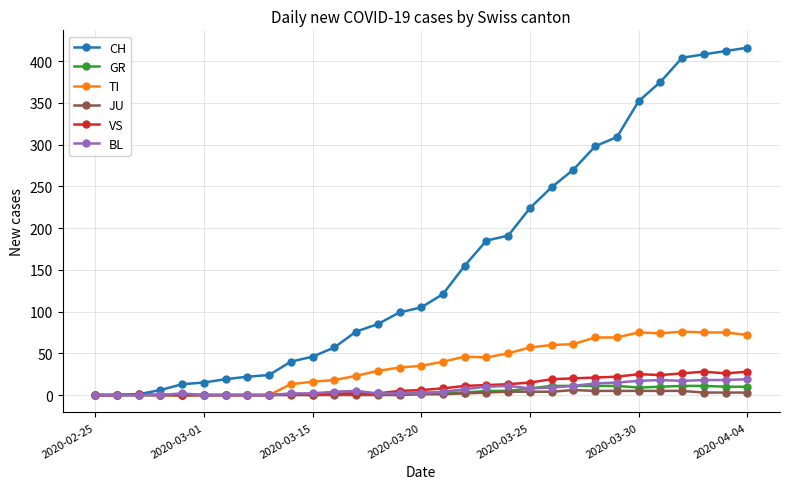

How many lines are shown in the chart?

6